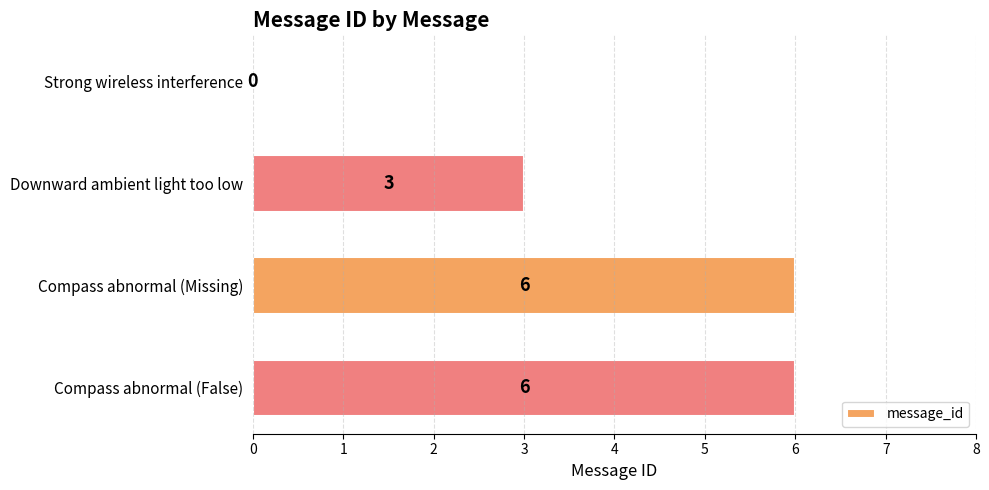

Which has a higher value, Downward ambient light too low or Compass abnormal (False)?

Compass abnormal (False)